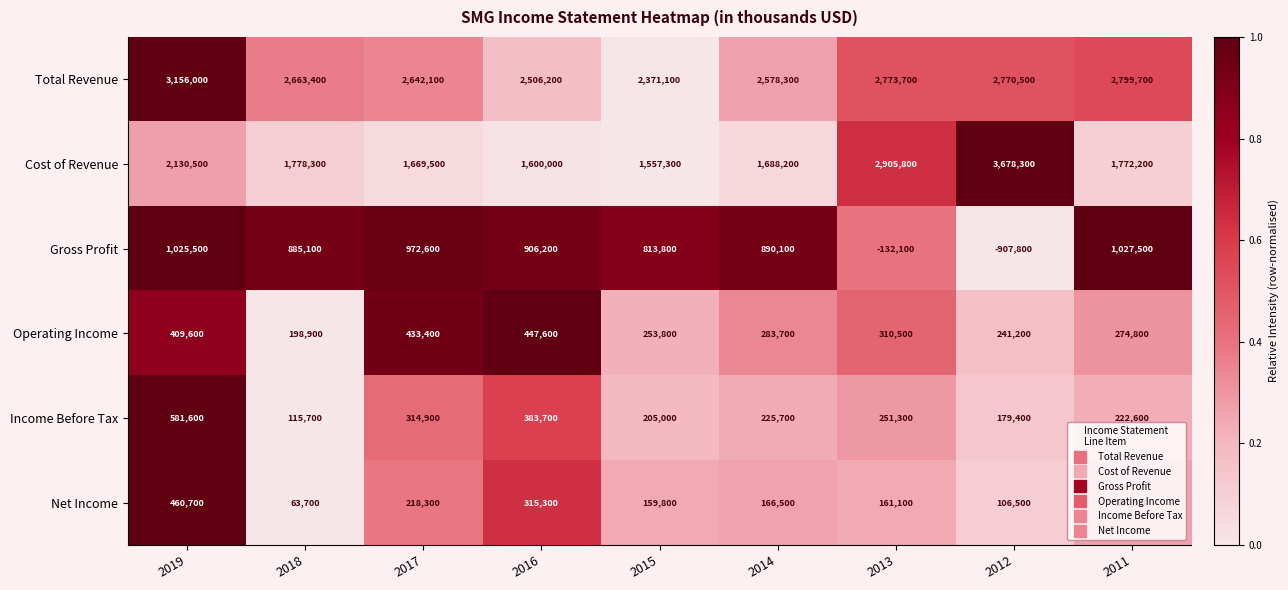

What is the minimum value shown in the chart?

-907800